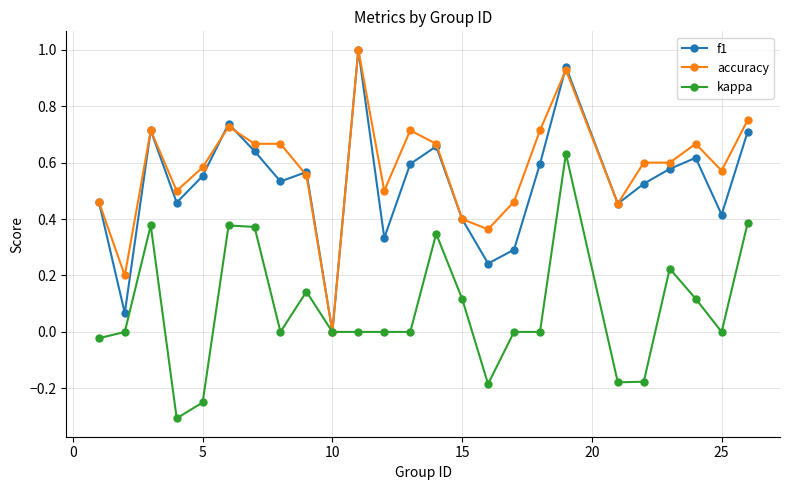

True or false: f1 has more than 0 points higher than both neighbors.

True